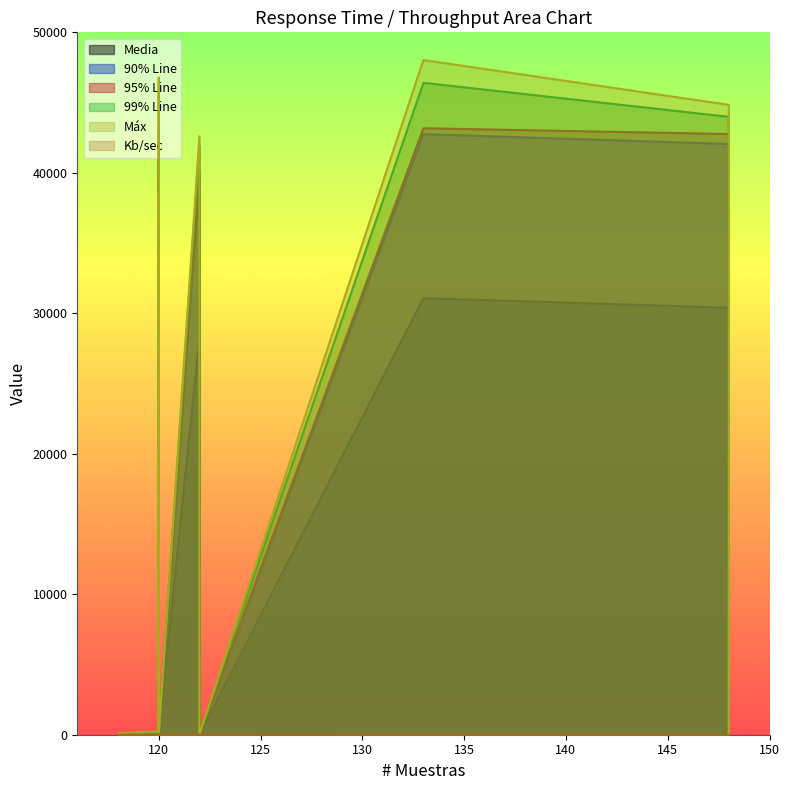

How many values in the 95% Line series exceed 50?

6